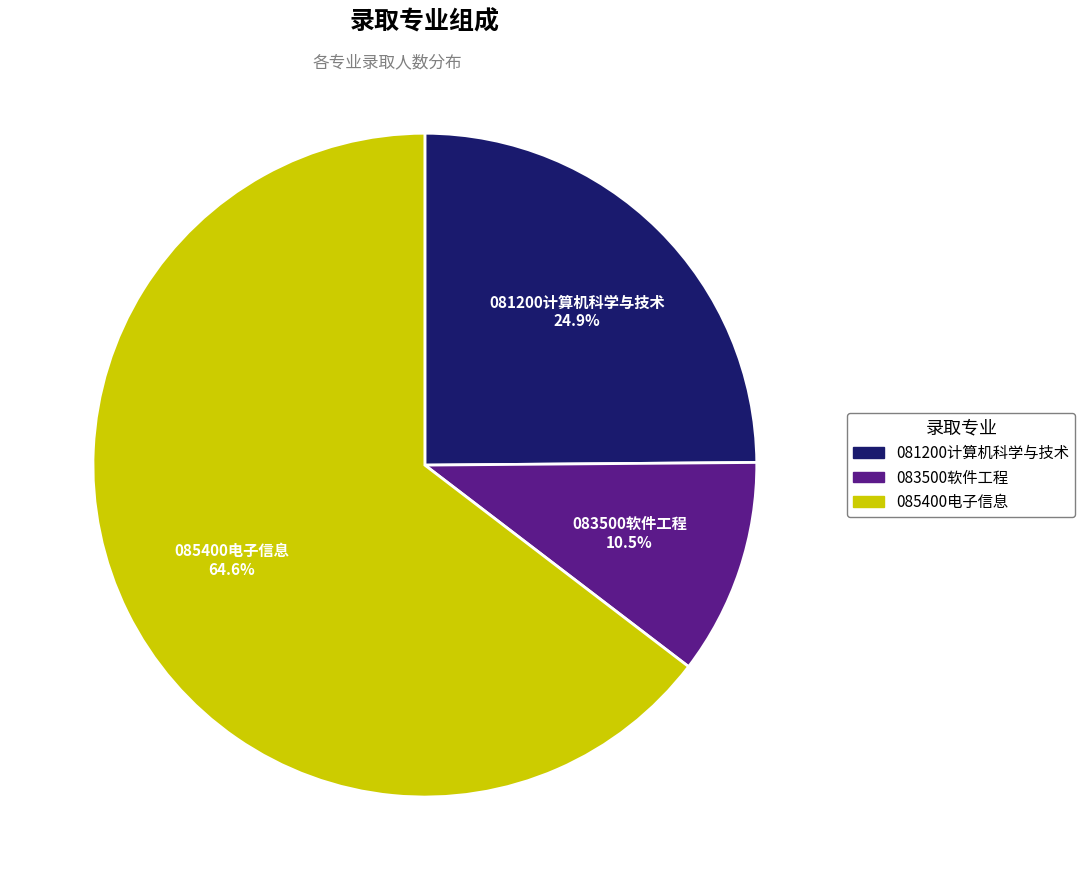

Which category has the biggest portion of the pie?

085400电子信息